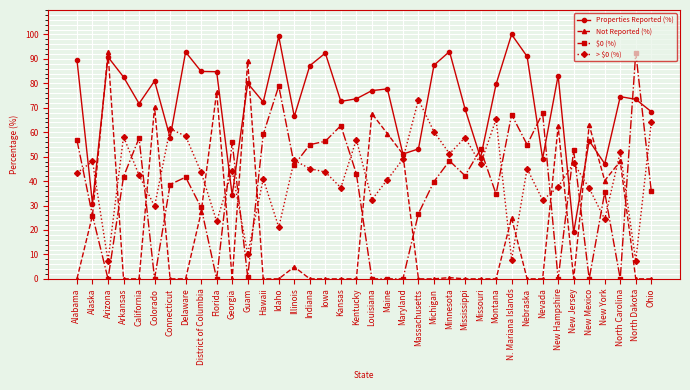

What is the lowest value of the Properties Reported (%) series?

19.0